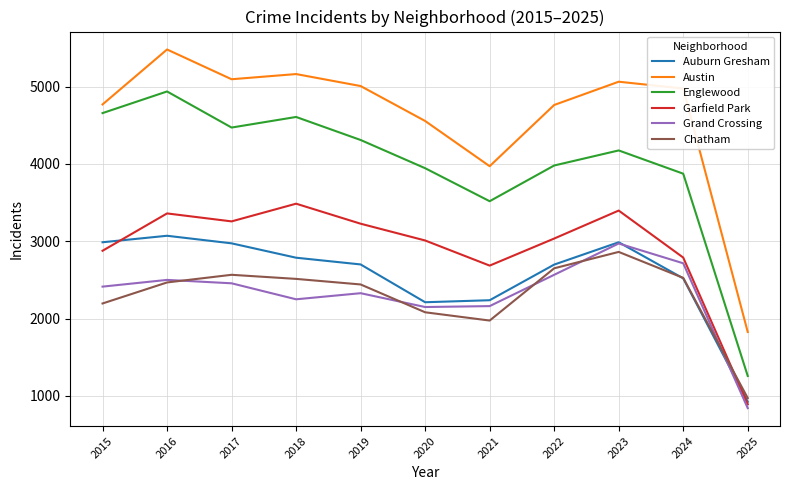

What is the lowest value of the Auburn Gresham series?

923